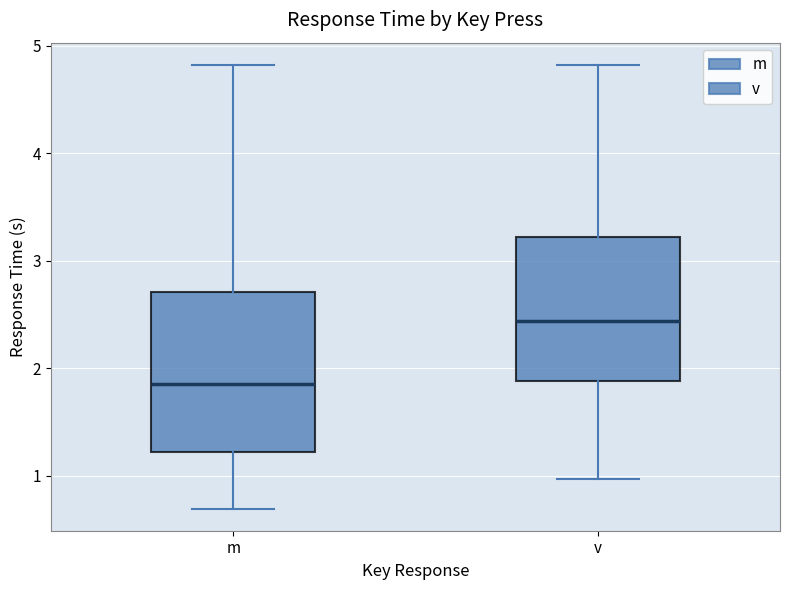

Which box's median line is the highest?

v